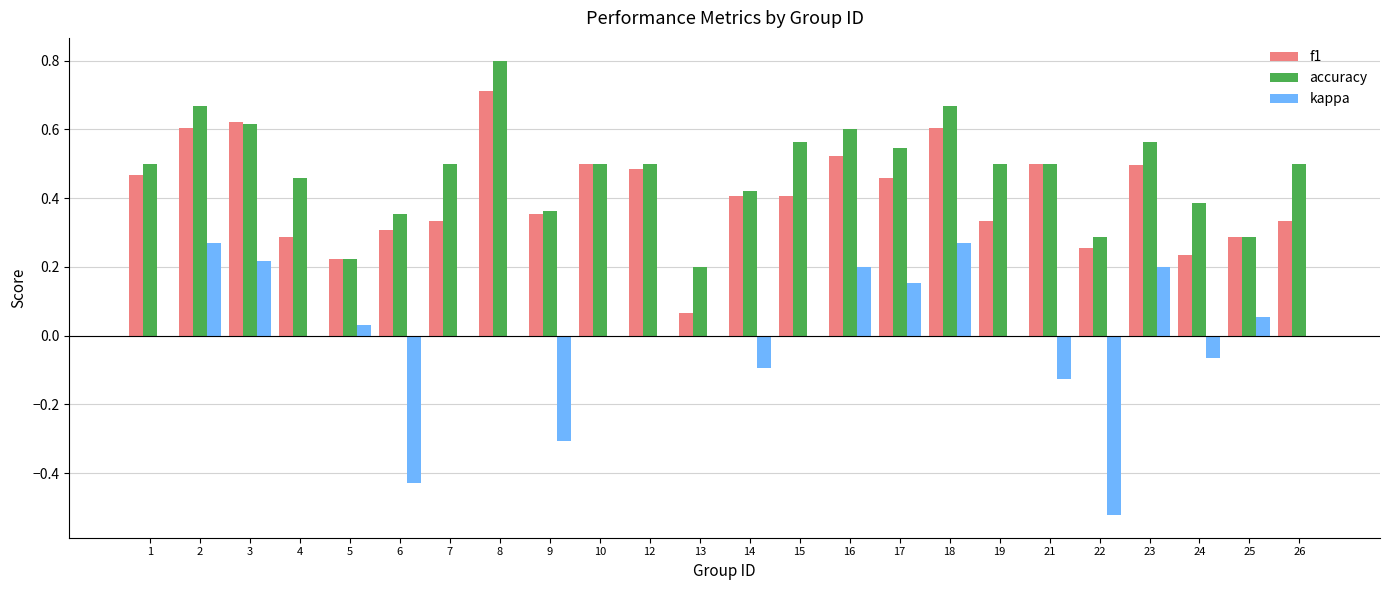

Which series changed the most between 17 and 21?

kappa